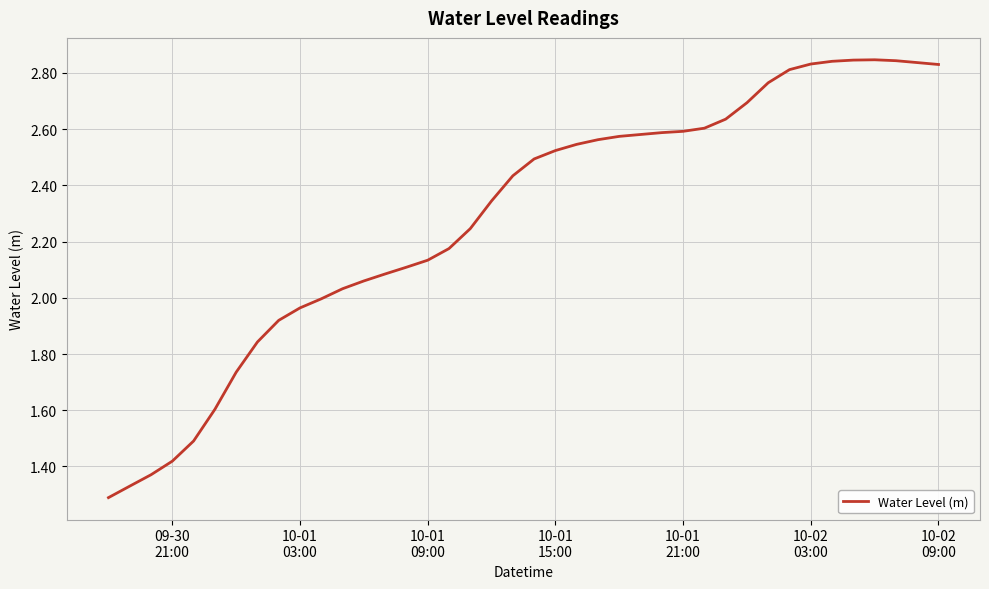

How many lines are shown in the chart?

1